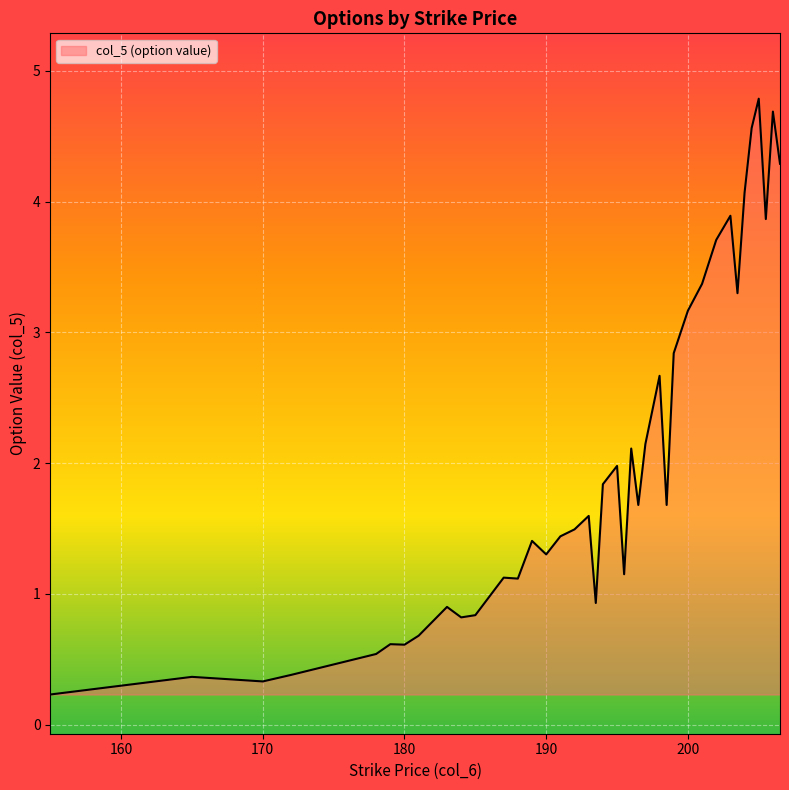

What is the maximum value shown in the chart?

4.8